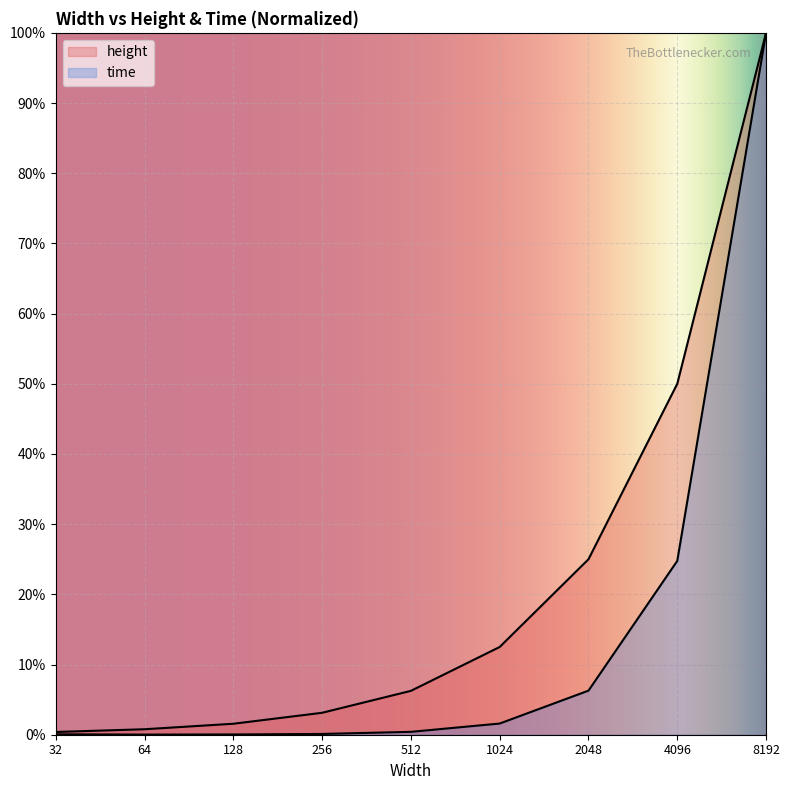

The height series shows 0.1 at 2048. True or false?

False